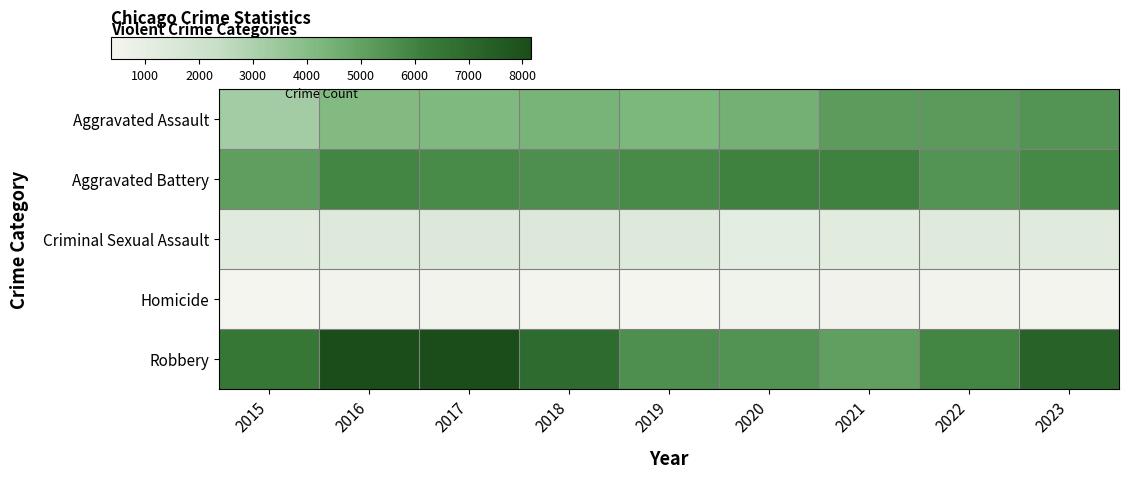

At which category does the chart reach its minimum across all series?

2015